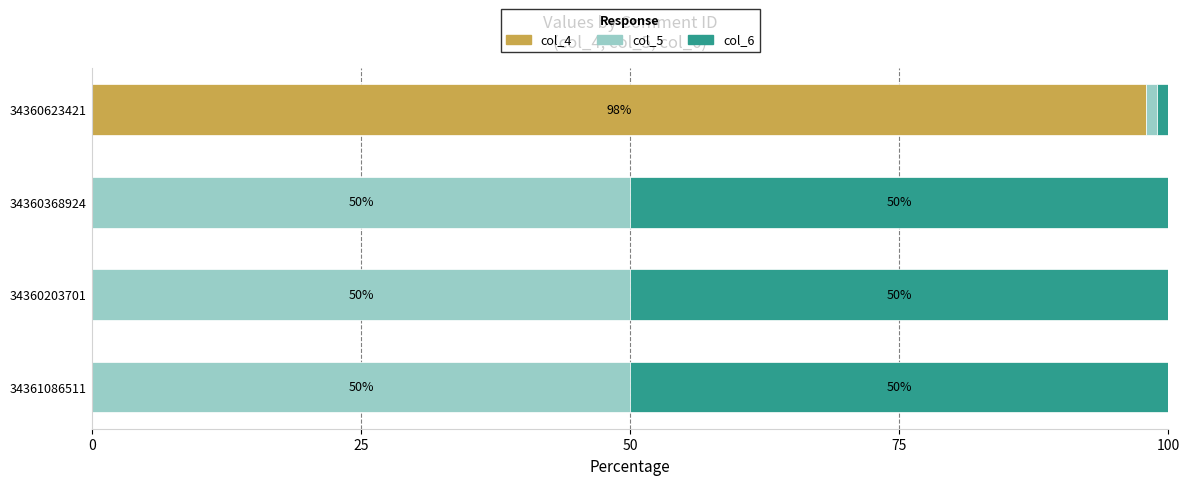

Which category has the highest value in the col_4 series?

34360623421